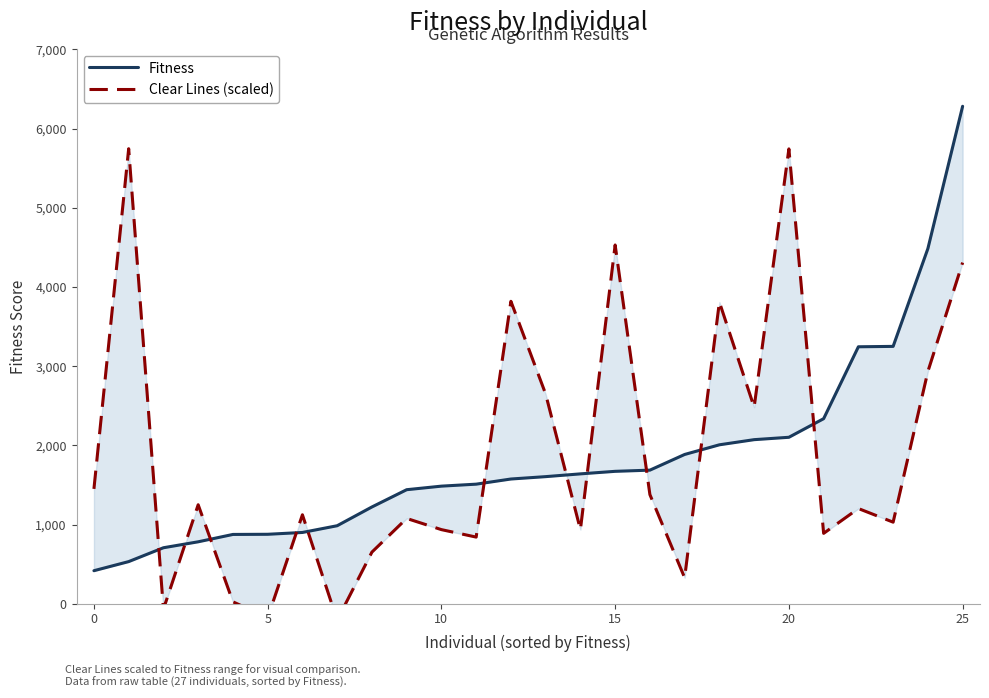

Reading right to left, list all the values displayed in this chart.

Fitness: 6282.0	4485.0	3250.0	3245.0	2337.0	2102.0	2072.0	2007.0	1885.0	1687.0	1672.0	1640.0	1605.0	1575.0	1510.0	1485.0	1440.0	1222.0	985.0	900.0	877.0	875.0	782.0	707.0	532.0	417.0
Clear Lines (scaled): 4308.2	2932.9	1030.1	1202.2	888.7	5744.2	2482.1	3810.0	328.2	1378.5	4530.6	935.8	2648.5	3819.1	841.6	935.8	1077.2	651.9	-207.9	1123.4	-177.8	24.3	1249.9	-69.3	5746.4	1450.2